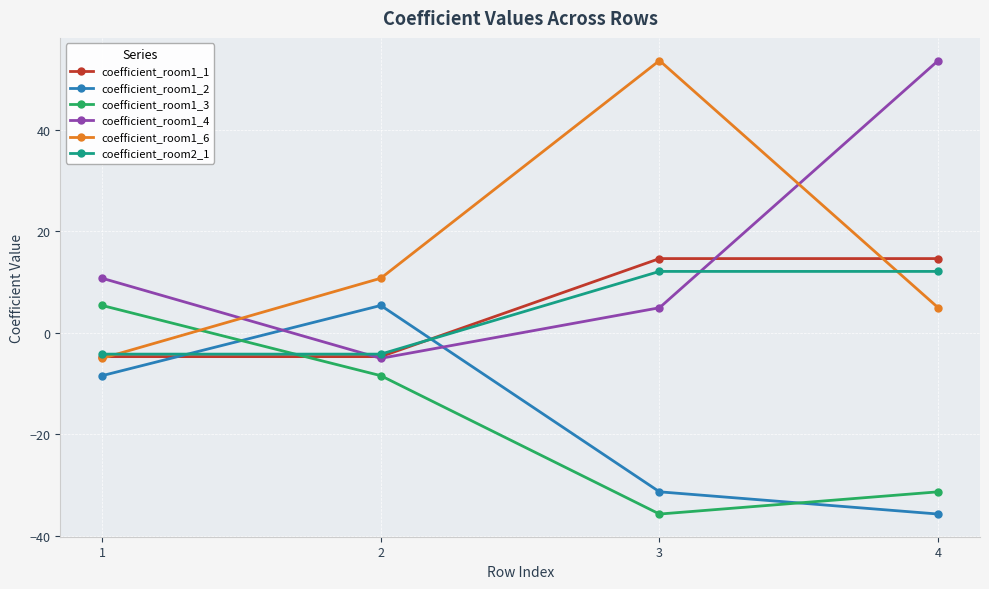

Which category has the lowest value in the coefficient_room1_4 series?

2